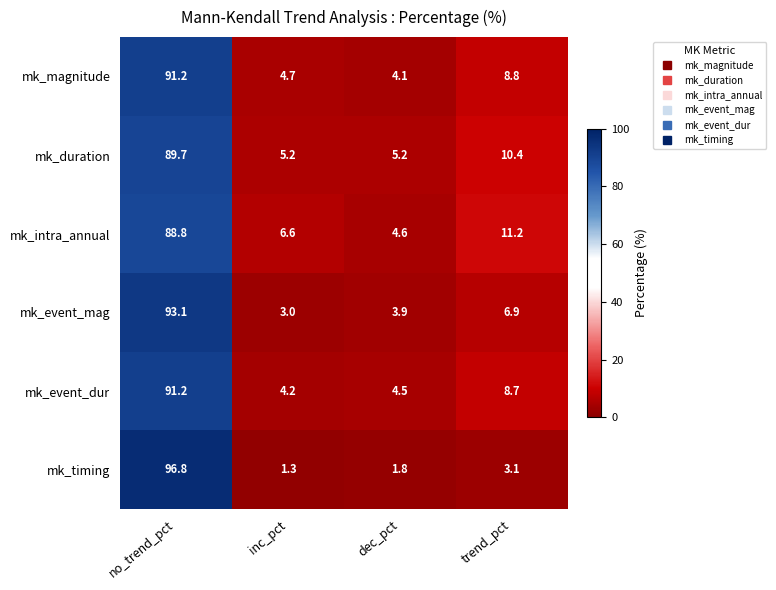

Read the mk_event_dur value at inc_pct.

4.2